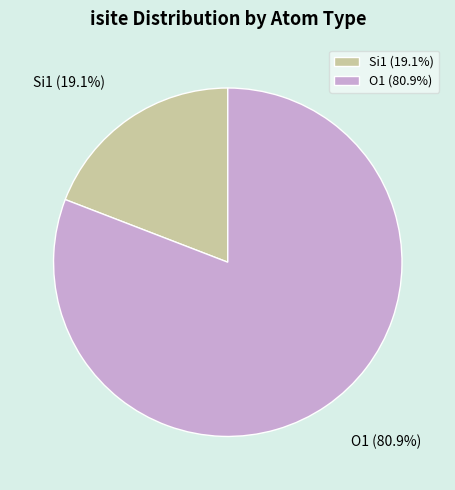

To the nearest percent, what is the difference between the largest and smallest slice percentages?

62%